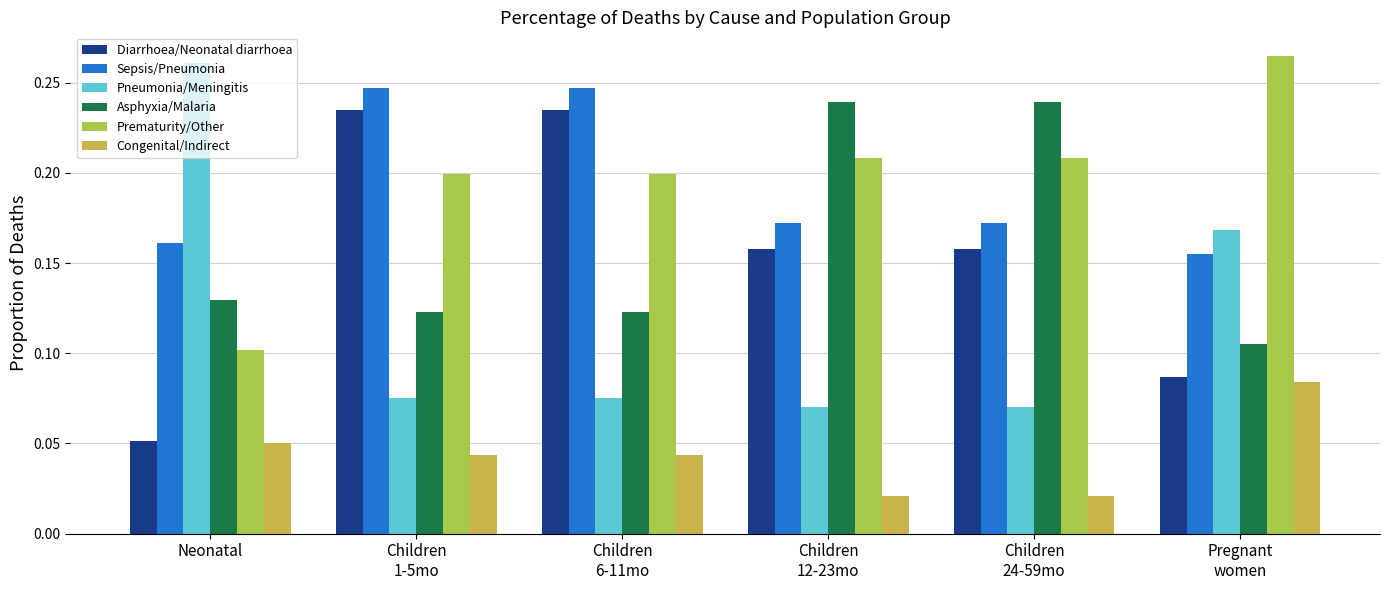

Which series has the largest total across all categories?

Prematurity/Other